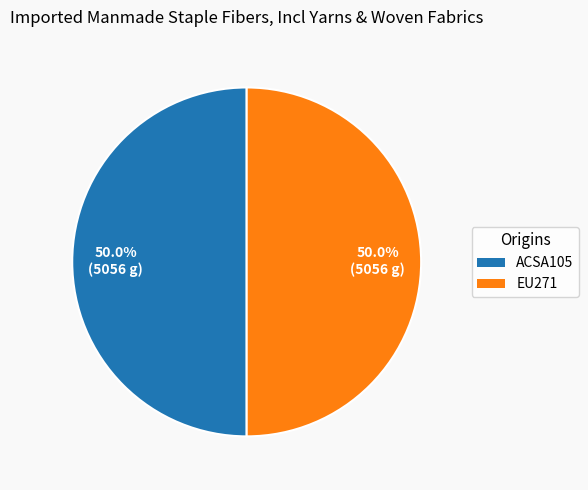

How many segments does this pie chart have?

2